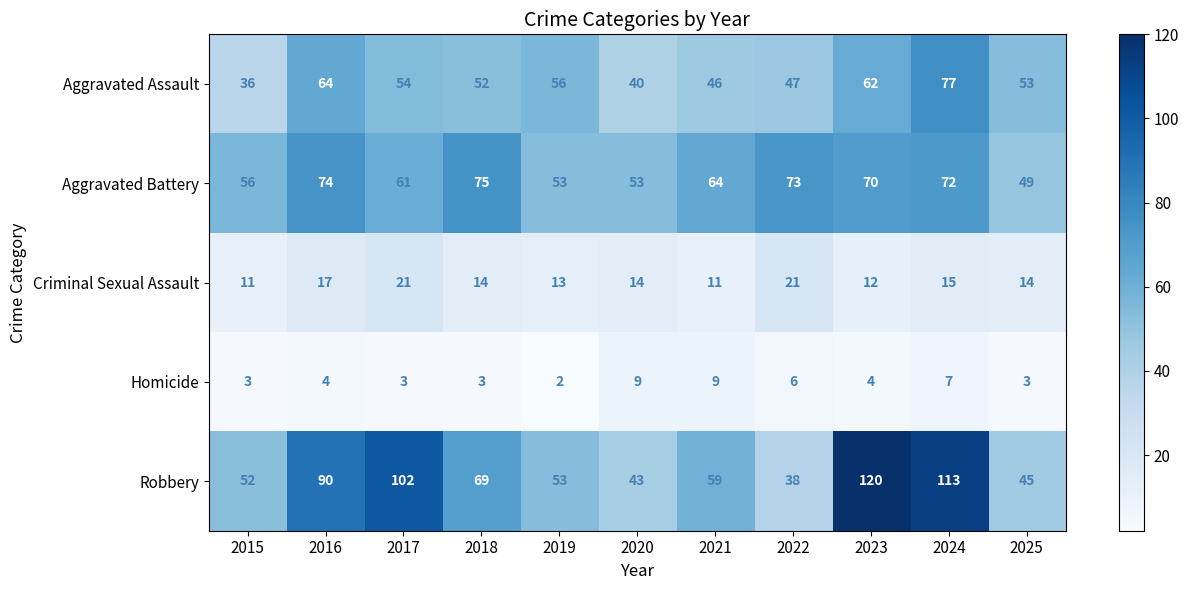

Is it true that Criminal Sexual Assault equals 8 at 2025?

False